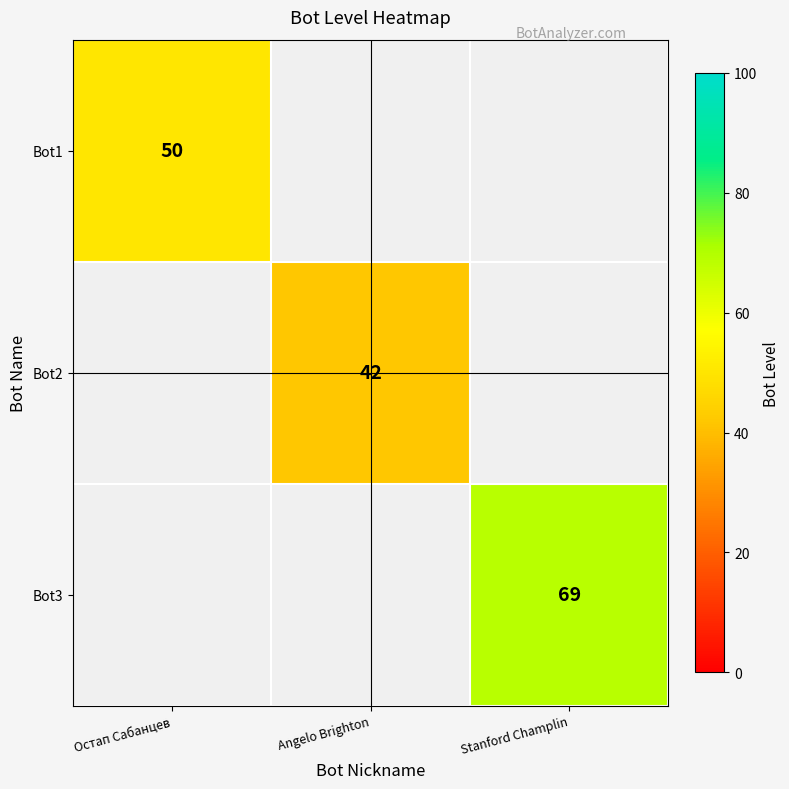

Count the number of categories in the chart.

3